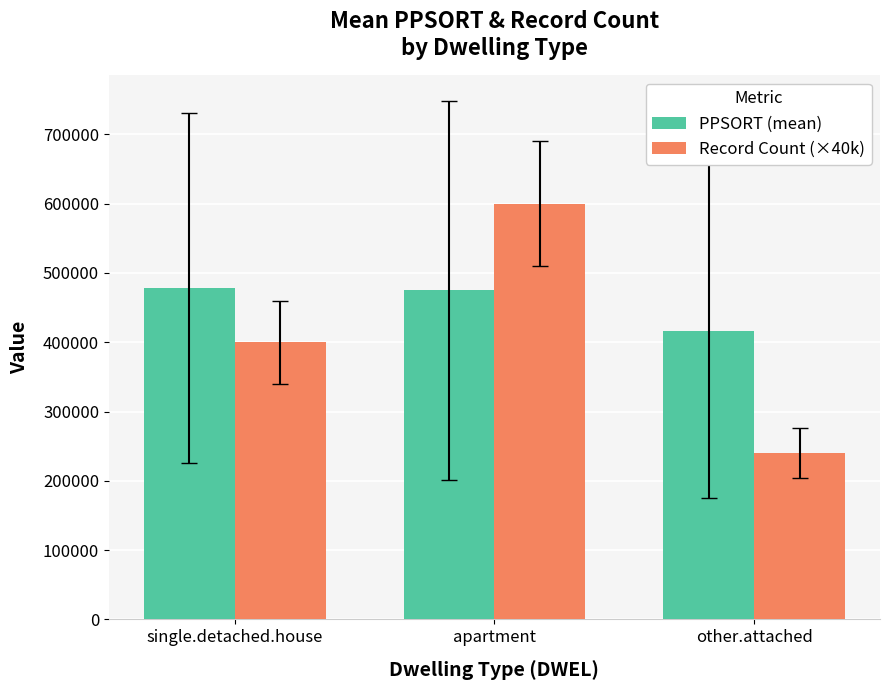

What is the smallest value displayed?

240000.0